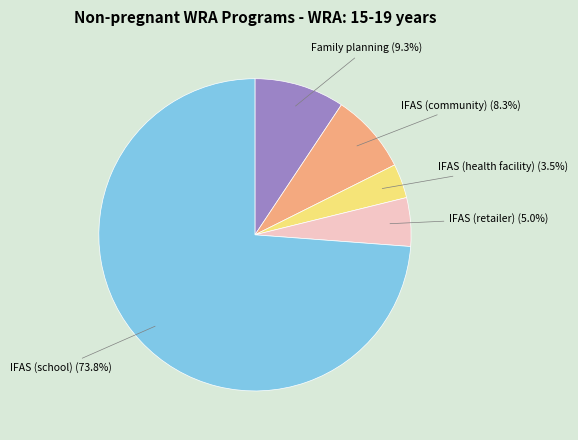

Does any single category account for the majority?

Yes